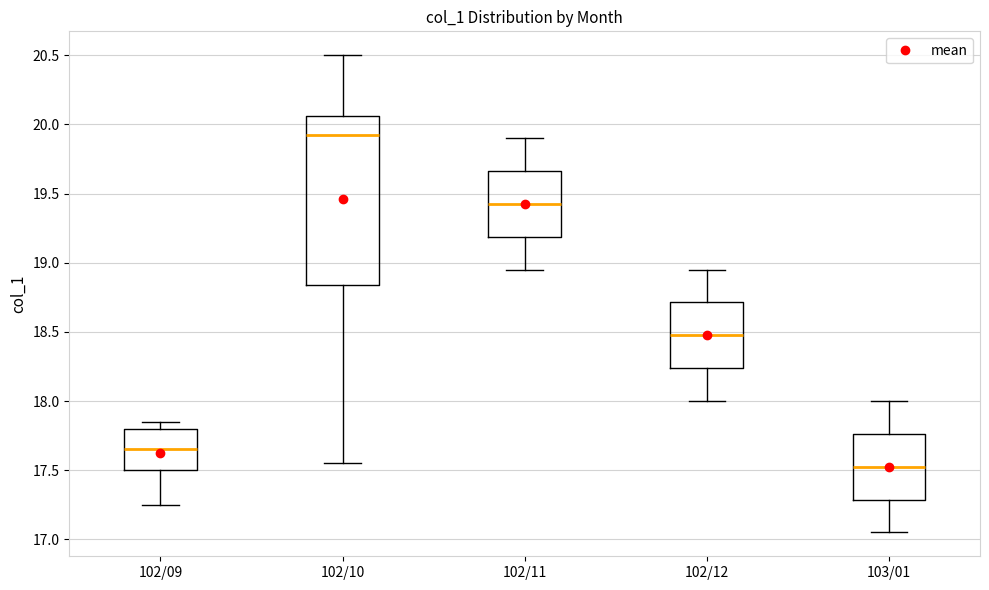

Reading left to right, read every box against the y-axis: the position of its median line, the range the box covers, and the ends of its whiskers. The values are not printed on the chart, so give them approximately, as read against the axis.

102/09: median 17.65, box 17.50 to 17.80, whiskers 17.25 to 17.85
102/10: median 19.95, box 18.85 to 20.05, whiskers 17.55 to 20.50
102/11: median 19.45, box 19.20 to 19.65, whiskers 18.95 to 19.90
102/12: median 18.50, box 18.25 to 18.70, whiskers 18.00 to 18.95
103/01: median 17.55, box 17.30 to 17.75, whiskers 17.05 to 18.00